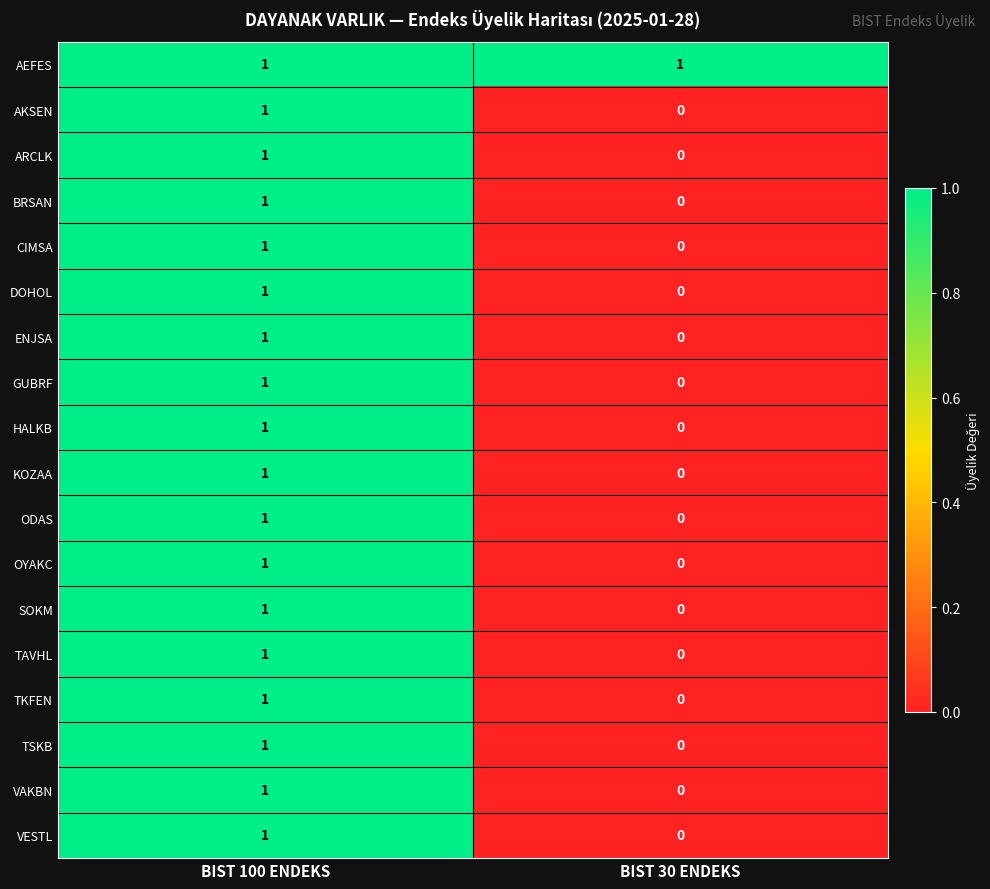

What is the total value across all series at BIST 30 ENDEKS?

1